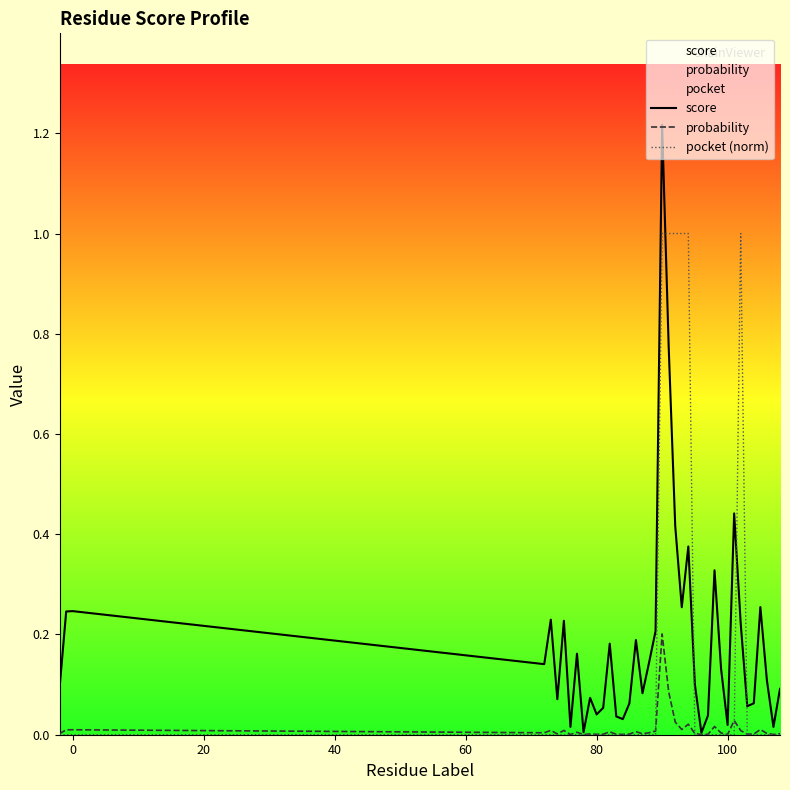

List the series in order of their peak value, lowest first.

probability, pocket (norm), score